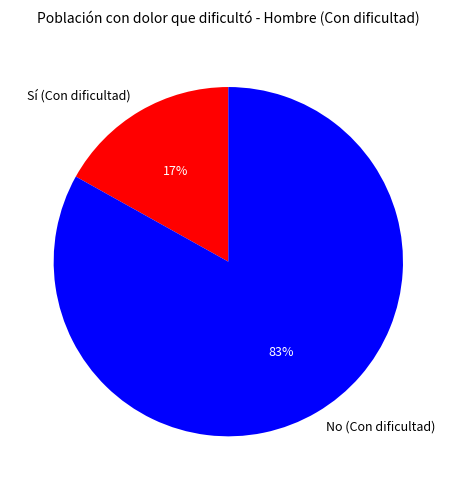

Which slice is the largest?

No (Con dificultad)